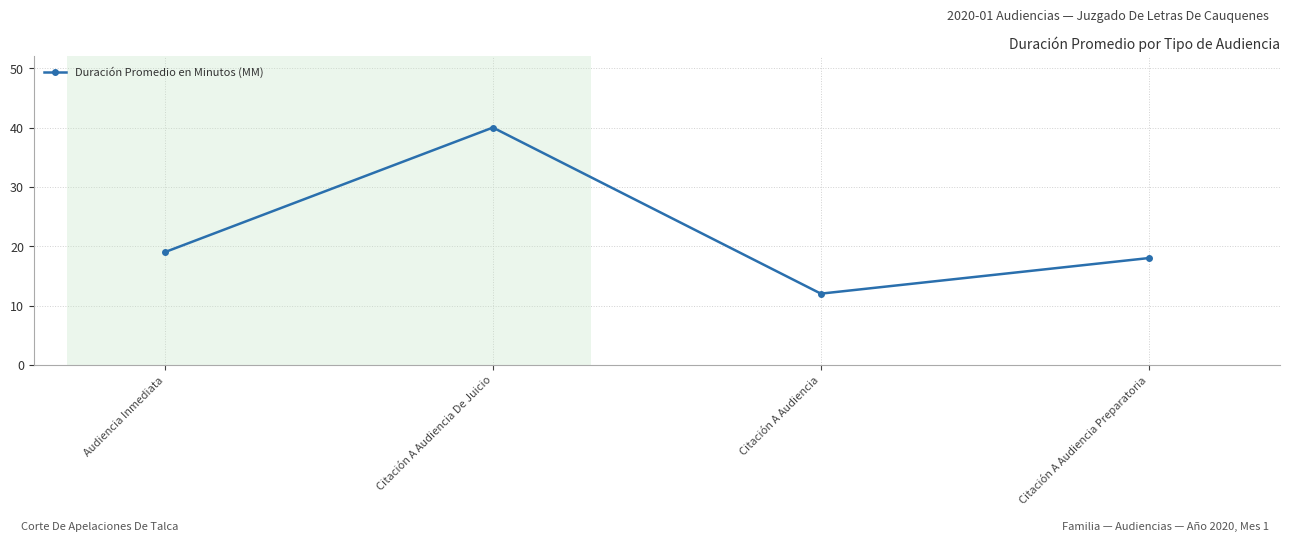

Reading left to right, extract all data points from this chart.

Audiencia Inmediata=19	Citación A Audiencia De Juicio=40	Citación A Audiencia=12	Citación A Audiencia Preparatoria=18